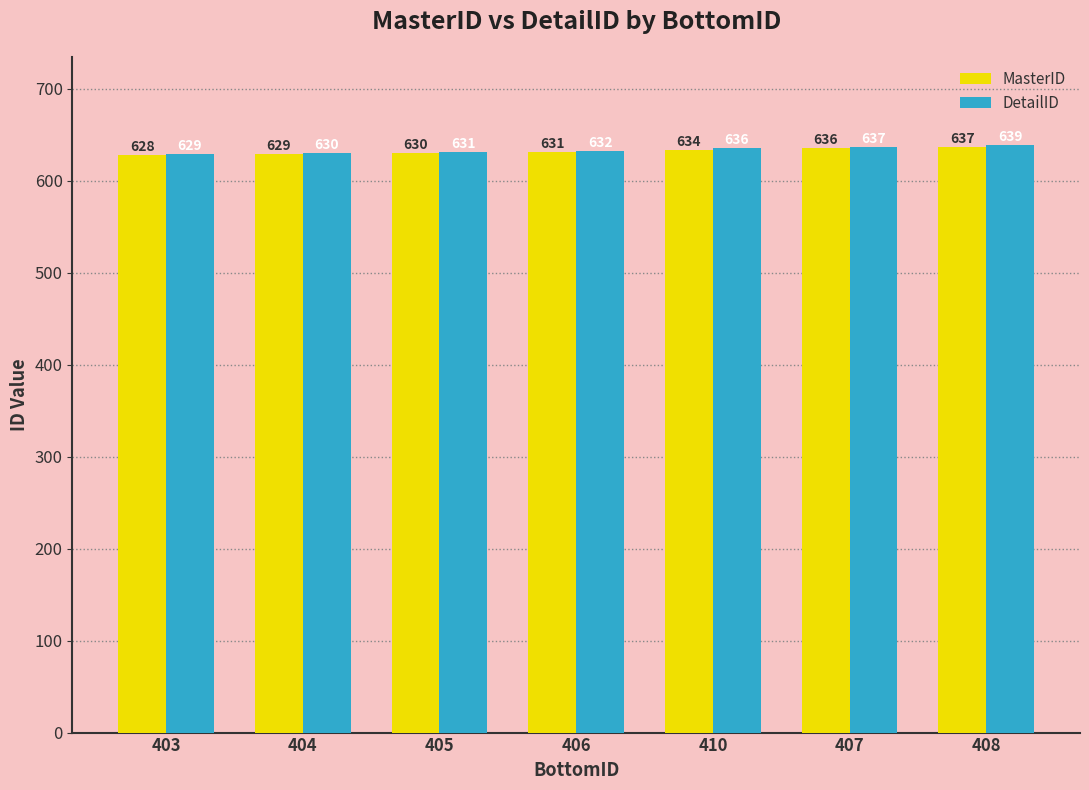

Reading left to right, extract all data points from this chart.

MasterID: 628	629	630	631	634	636	637
DetailID: 629	630	631	632	636	637	639